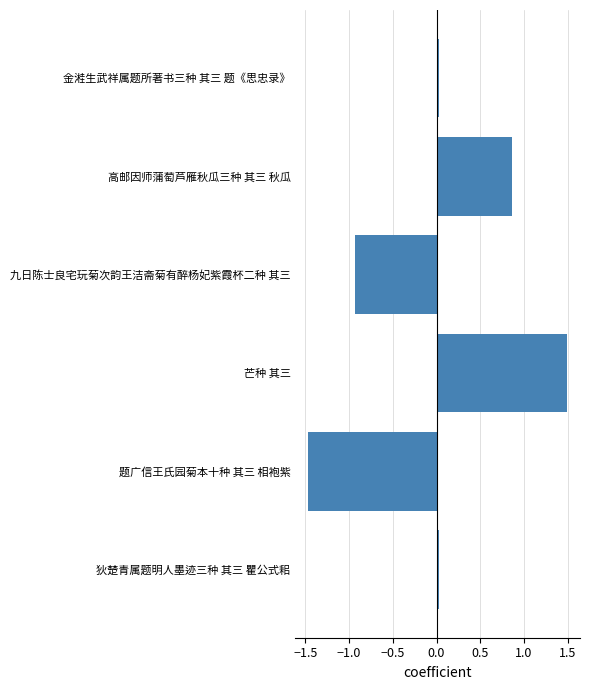

Which category has the lowest value across all series?

题广信王氏园菊本十种 其三 相袍紫